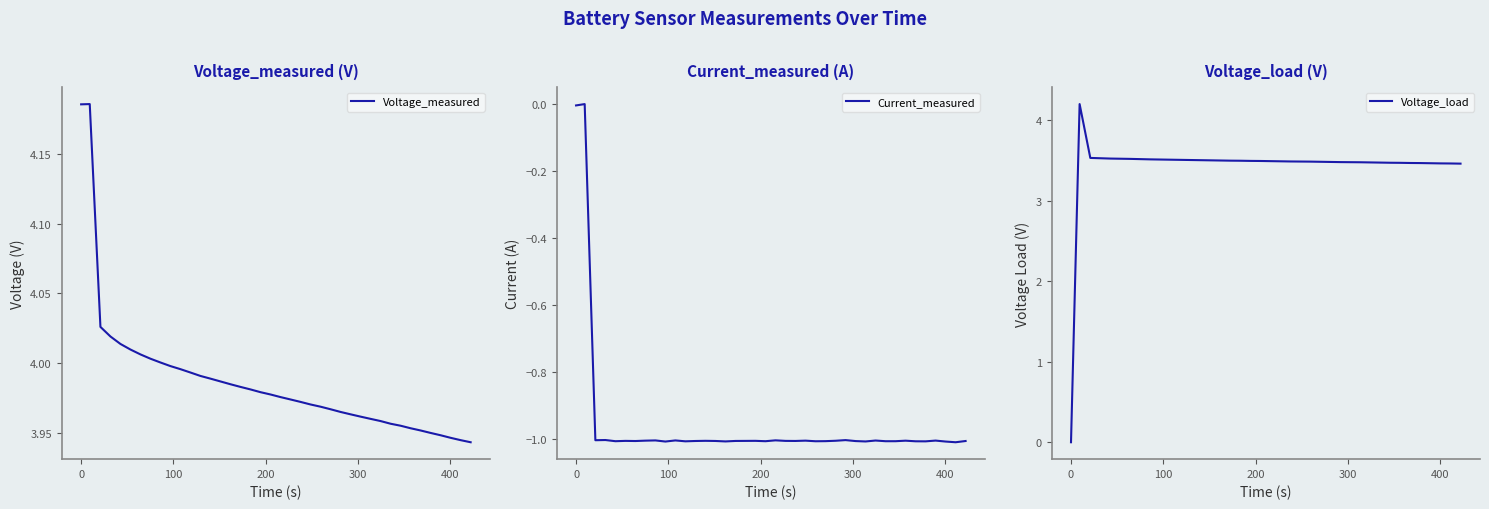

The value of Current_measured at 100 is -1.0. True or false?

True